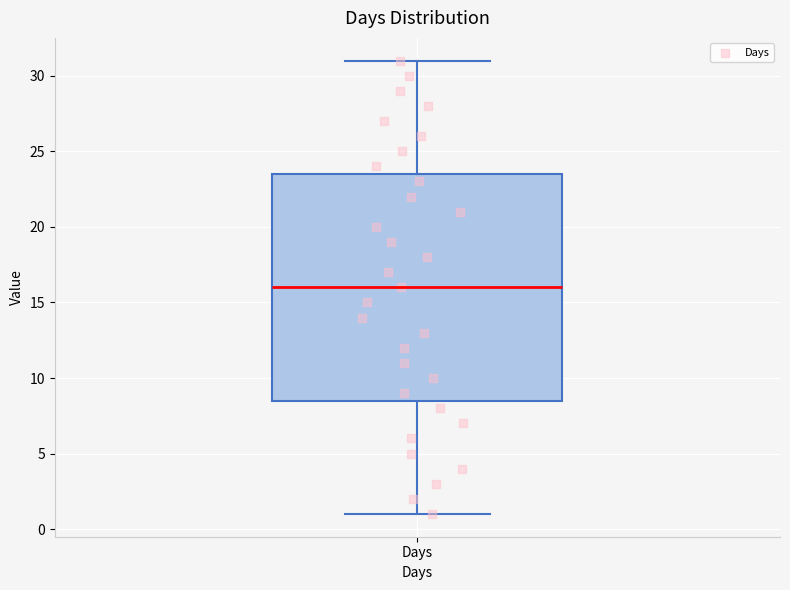

Where does the median line of the box for Days sit on the y-axis? The values are not printed on the chart, so give them approximately, as read against the axis.

16.0